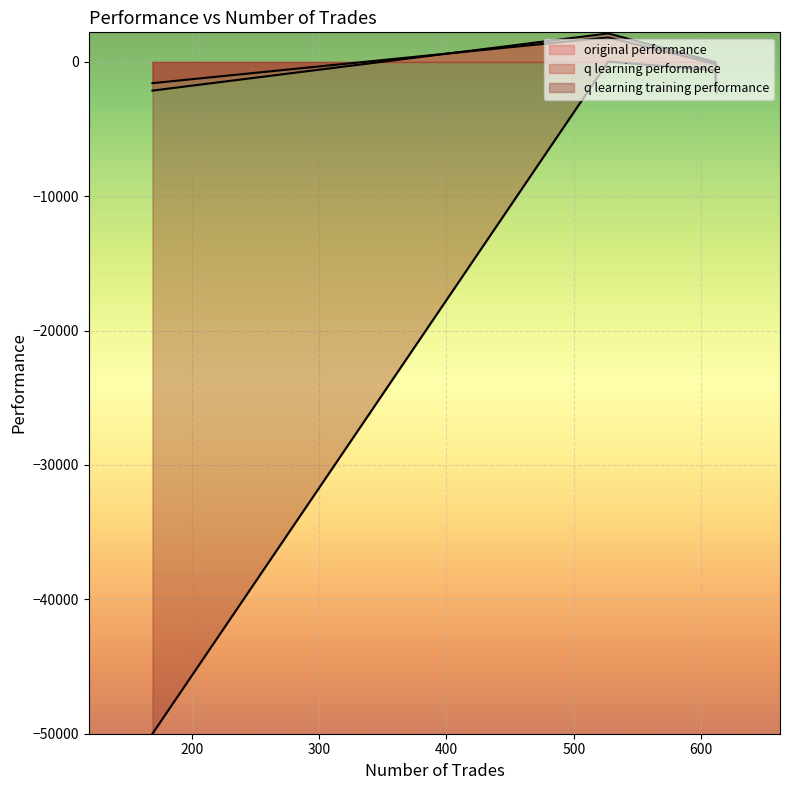

True or false: original performance has more than 0 points higher than both neighbors.

True